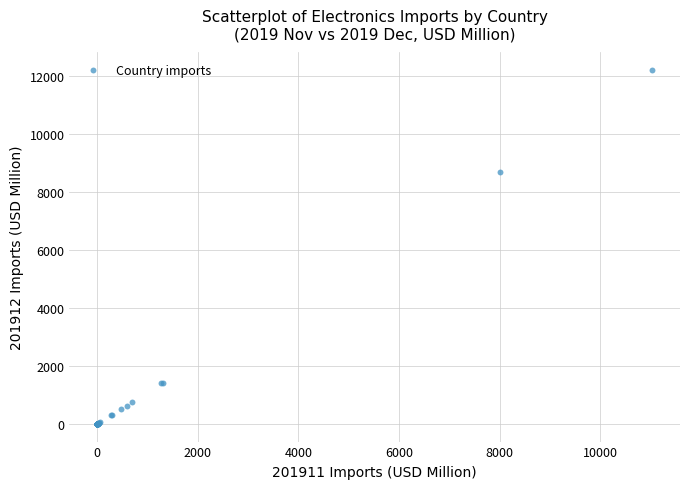

What Y value in the scatter plot is closest to 6111?

8710.3